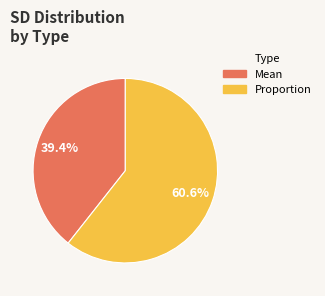

True or false: Mean accounts for 97% of the total.

False